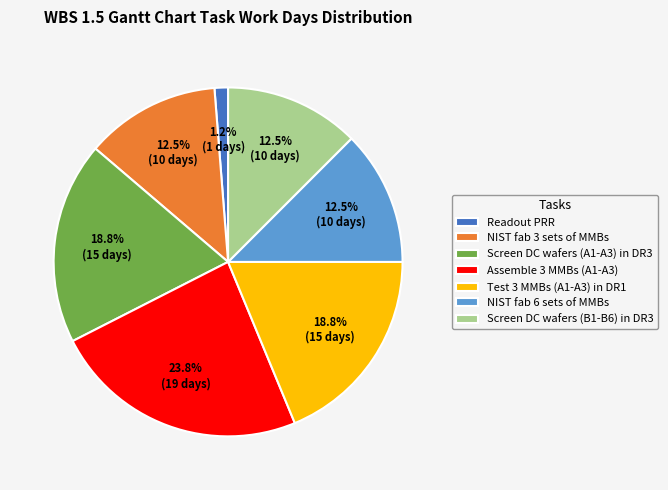

Does Readout PRR account for over 50% of the chart?

No